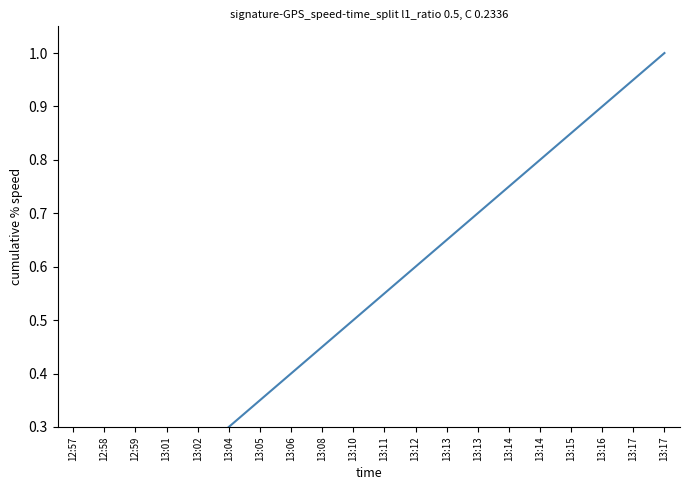

How many lines are shown in the chart?

1